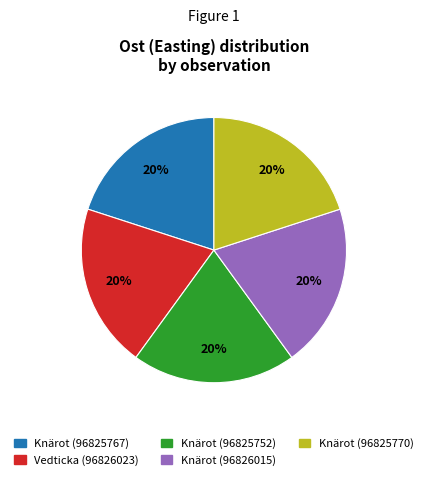

Combined, do Vedticka (96826023) and Knärot (96825770) account for over 50%?

No